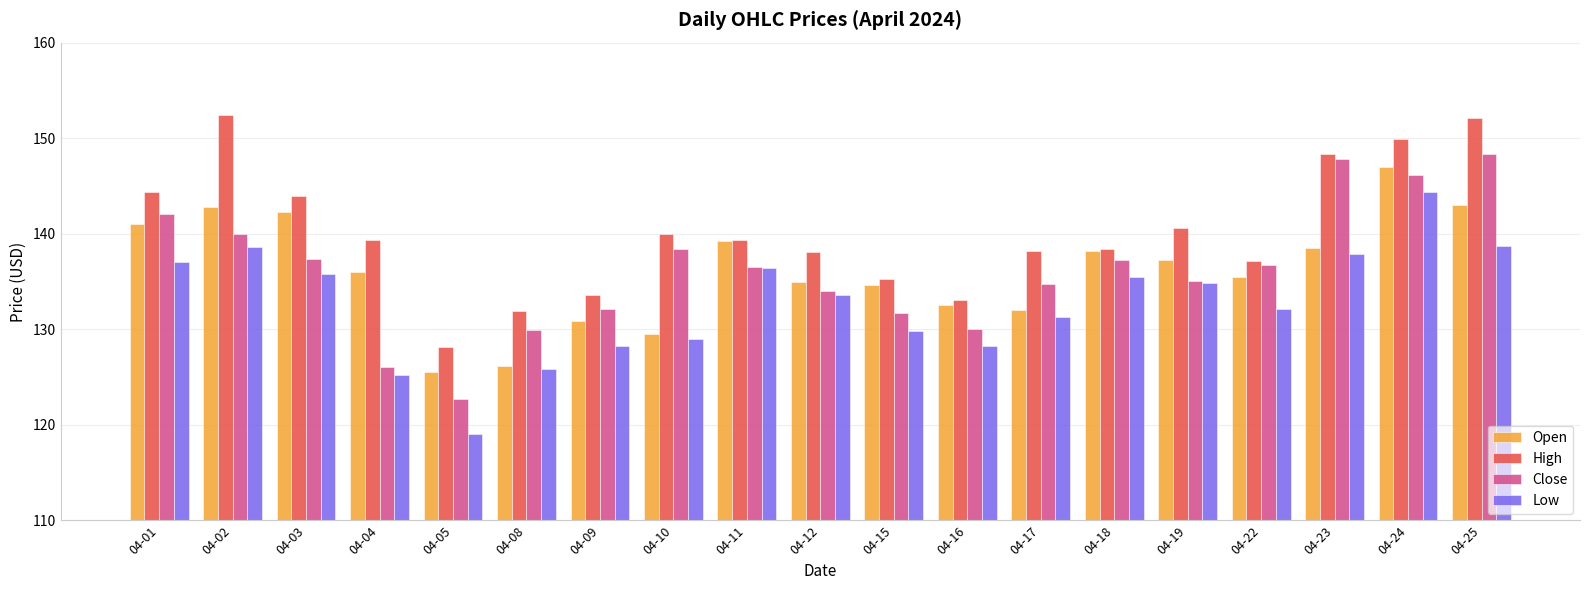

What is the total value across all series at 04-17?

536.2